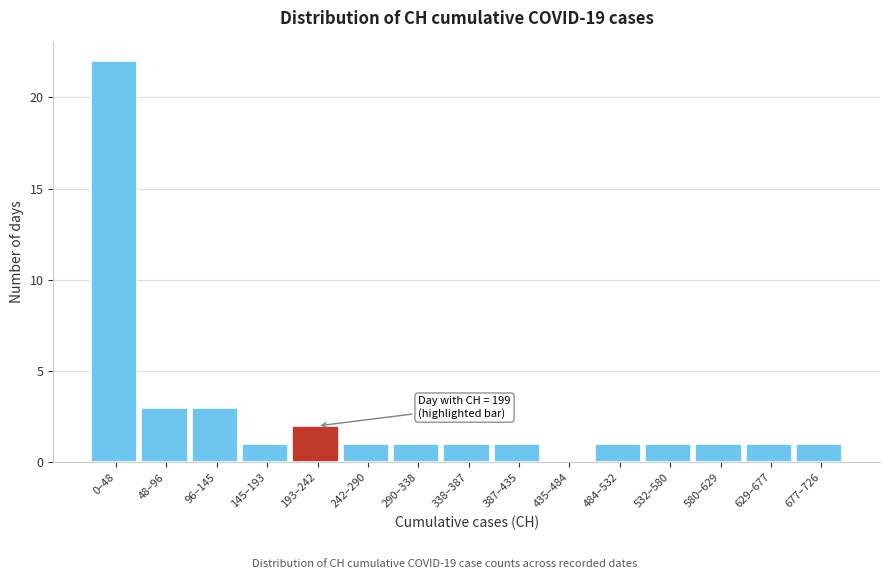

Reading left to right, transcribe all the data shown in this chart.

0–48=22	48–96=3	96–145=3	145–193=1	193–242=2	242–290=1	290–338=1	338–387=1	387–435=1	435–484=0	484–532=1	532–580=1	580–629=1	629–677=1	677–726=1